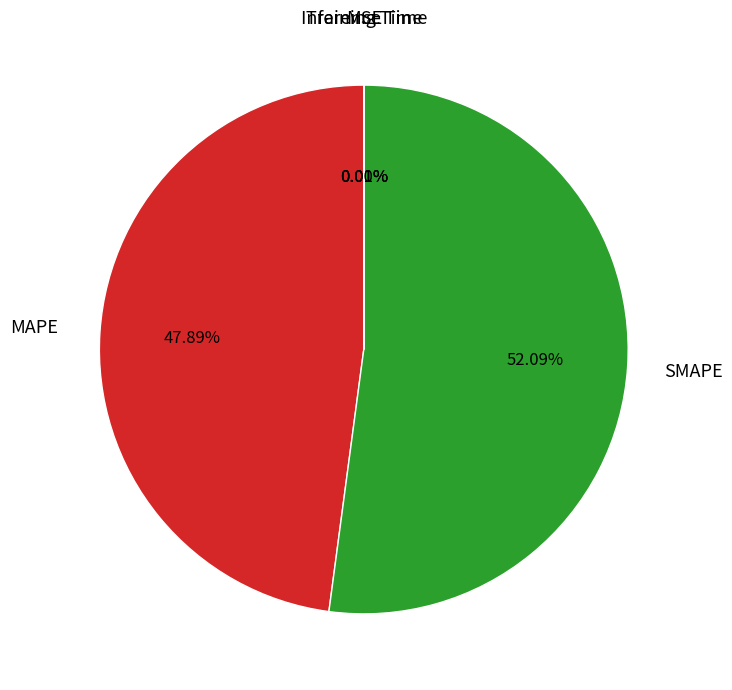

Is there a majority slice in this chart?

Yes